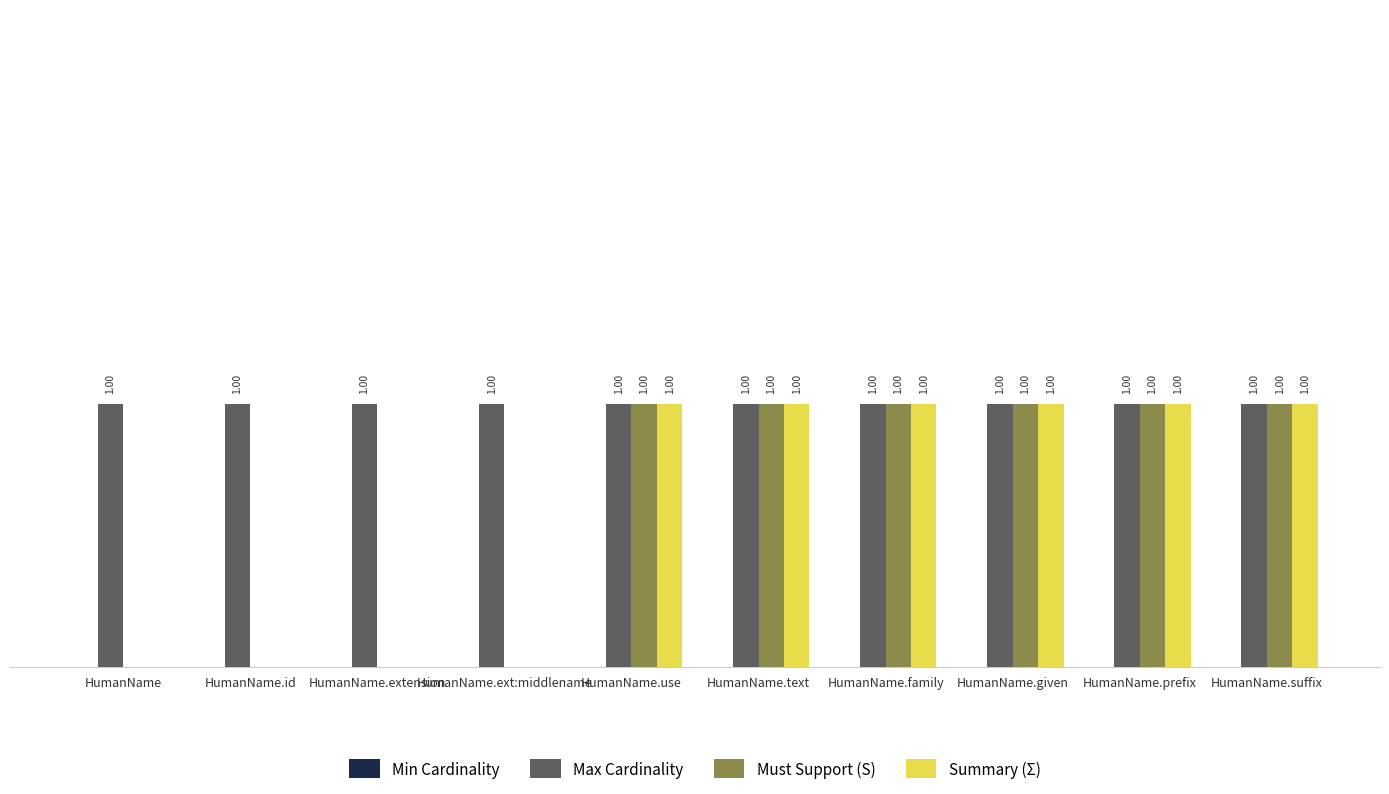

Is the value of Summary (Σ) at HumanName.ext:middlename greater than the value of Must Support (S) at HumanName.suffix?

No